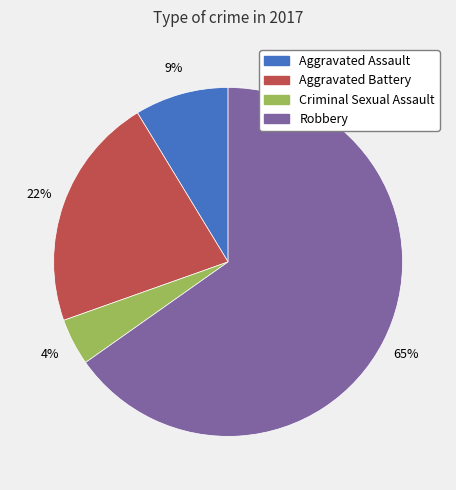

To the nearest percent, what is the combined percentage of Aggravated Assault and Criminal Sexual Assault?

13%